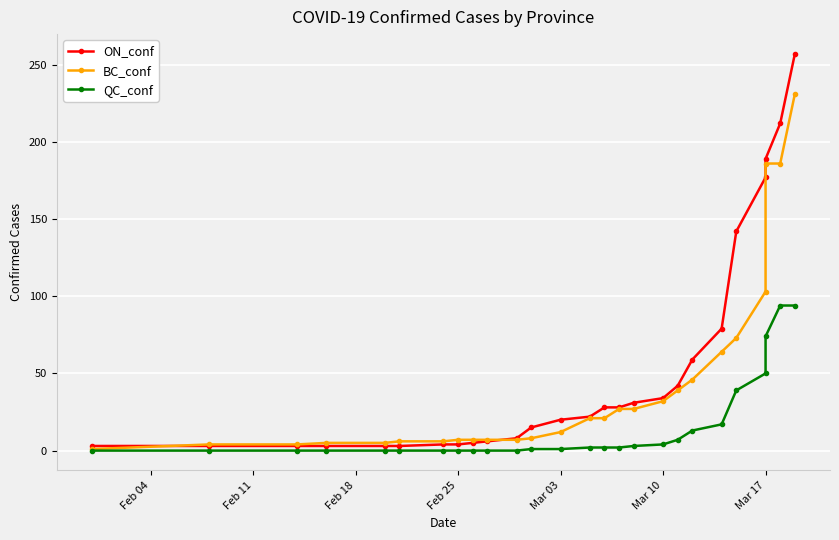

True or false: BC_conf and QC_conf cross at least once.

False